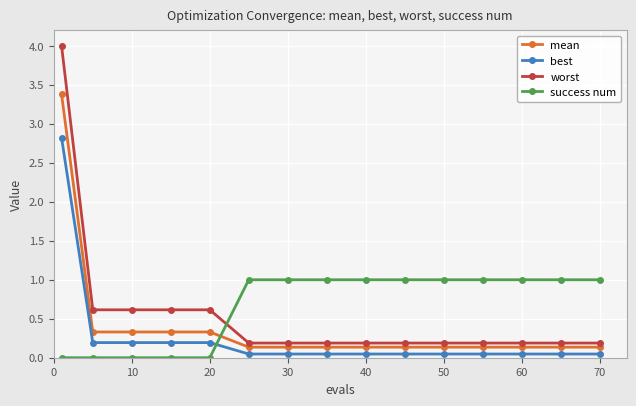

Which series has the widest spread of values?

worst